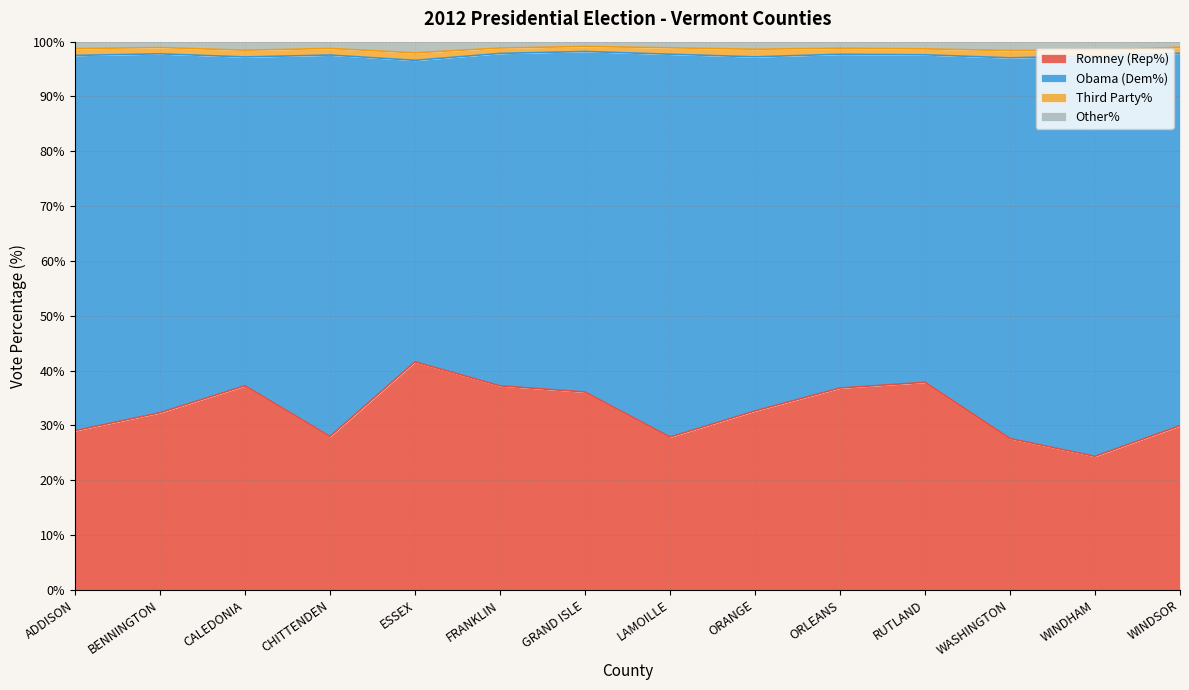

True or false: Other% and Romney (Rep%) intersect in this chart.

False